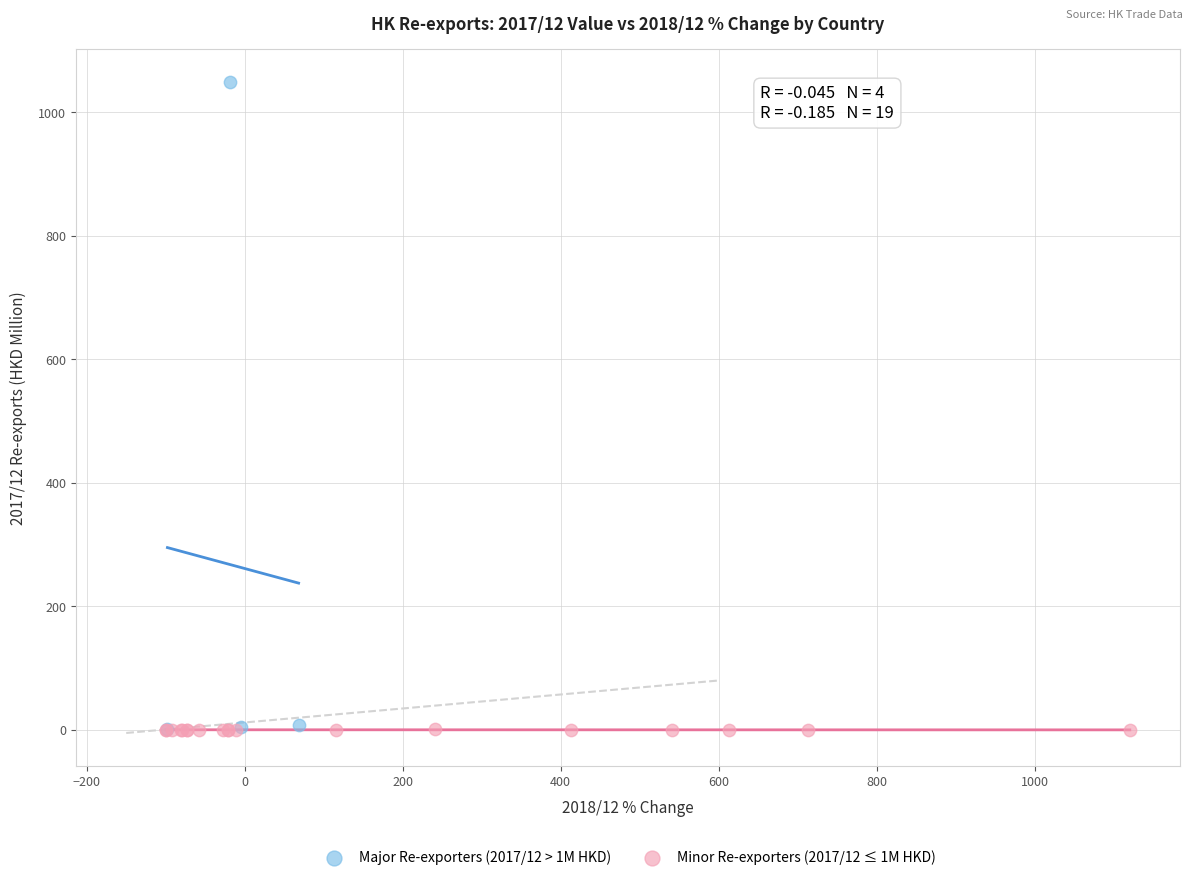

Which series has the widest spread of Y values?

Major Re-exporters (2017/12 > 1M HKD)